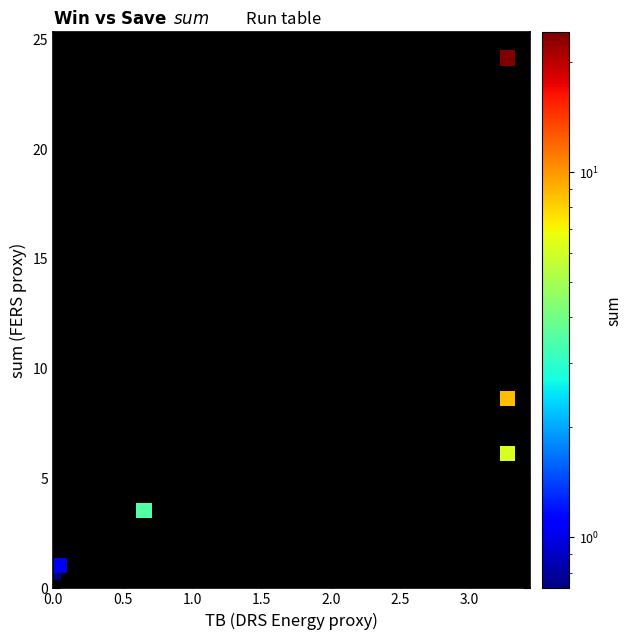

What Y value in the scatter plot is closest to 12?

8.7